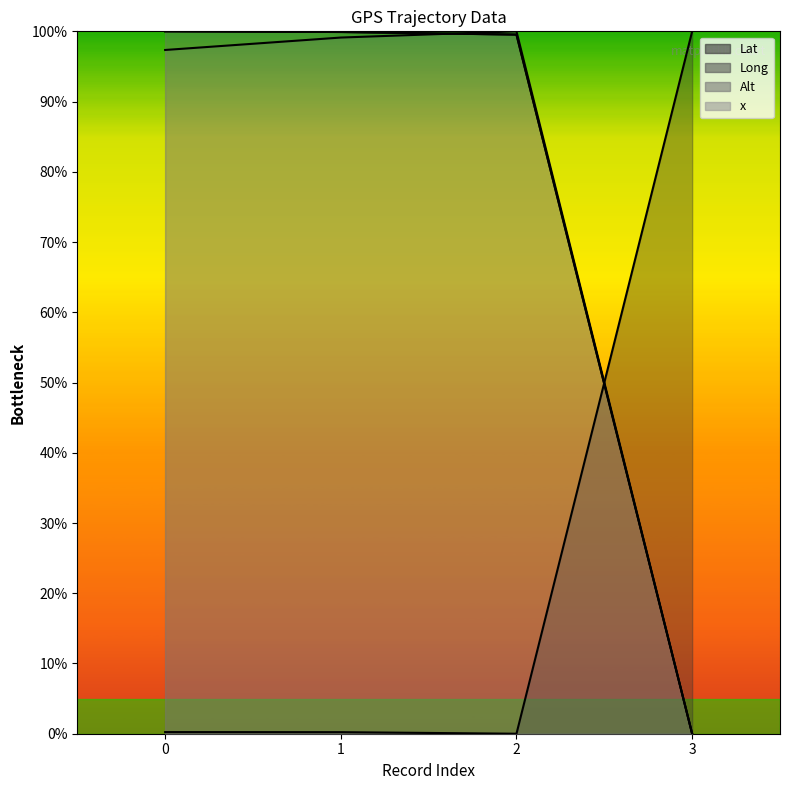

Count the number of data series in this chart.

4